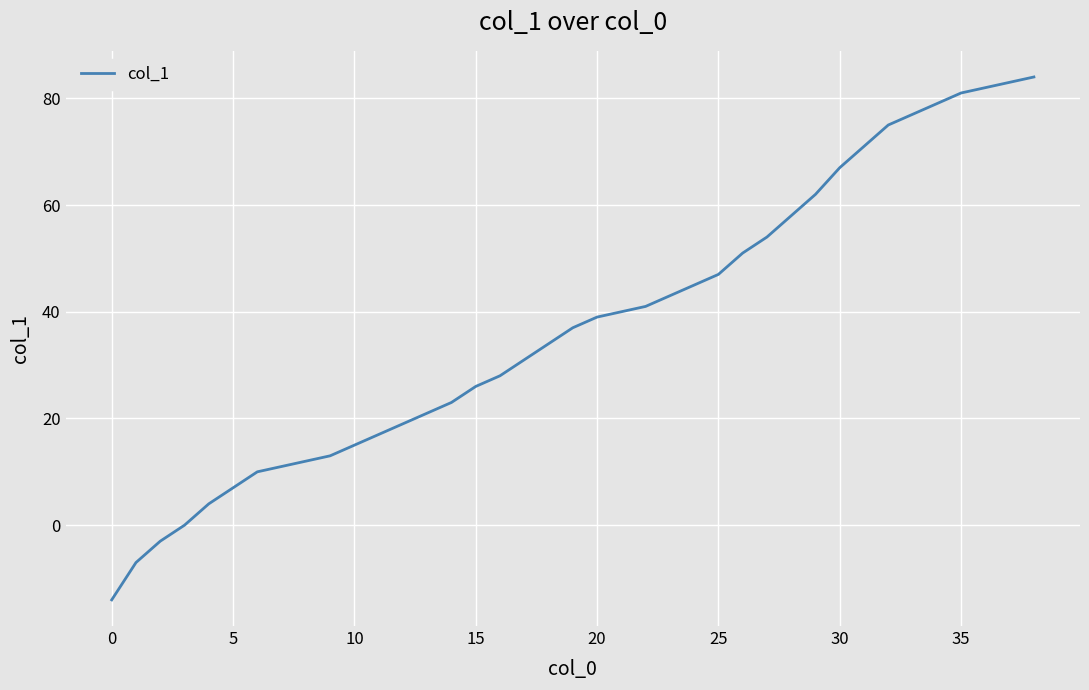

What is the difference between the maximum and minimum values?

98